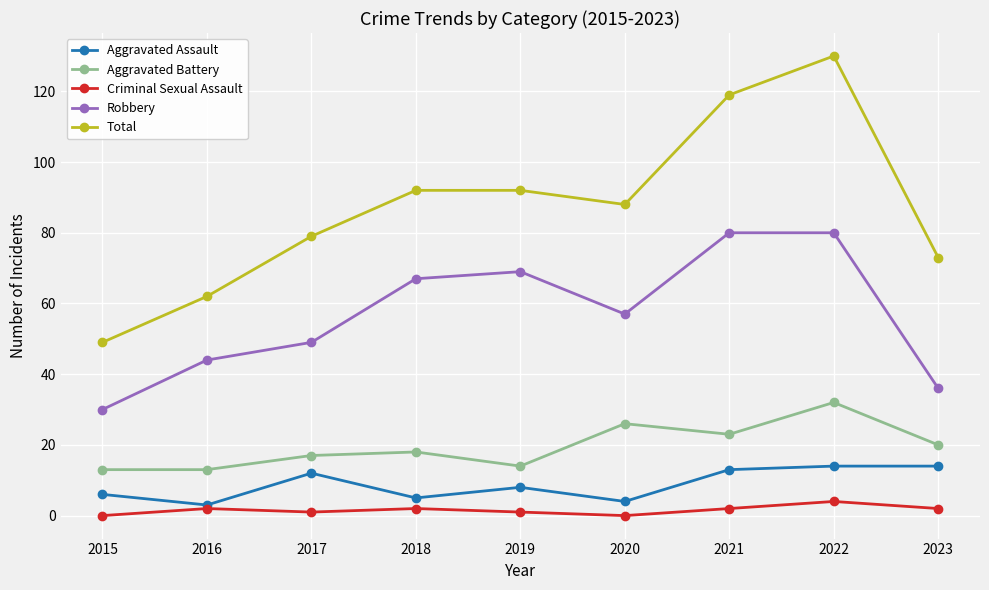

True or false: Aggravated Battery and Robbery cross at least once.

False